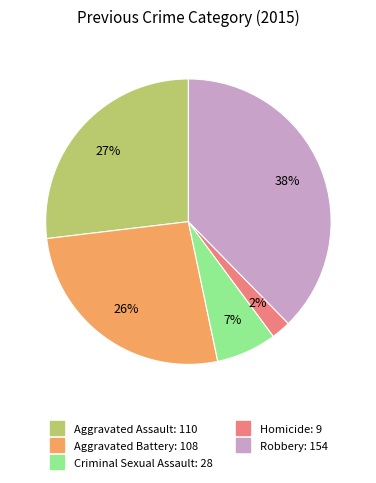

To the nearest percent, what percentage of the pie is Homicide?

2%